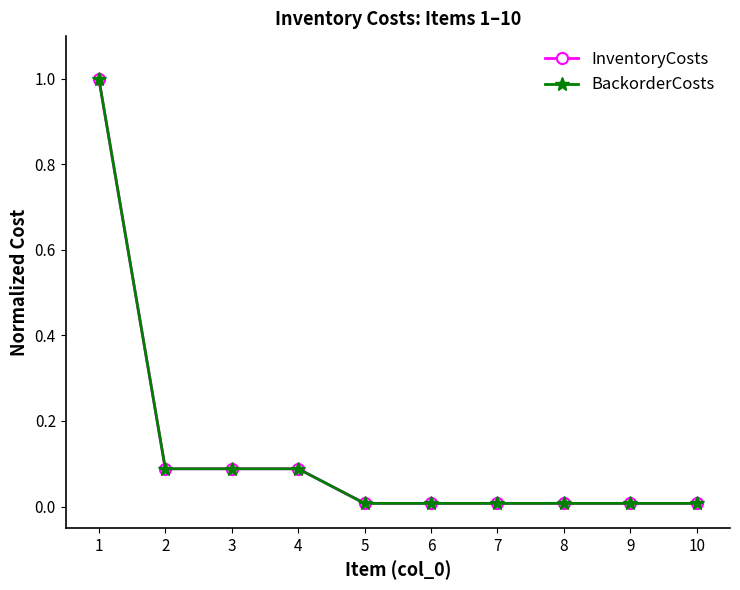

List the series in order of their peak value, highest first.

InventoryCosts, BackorderCosts